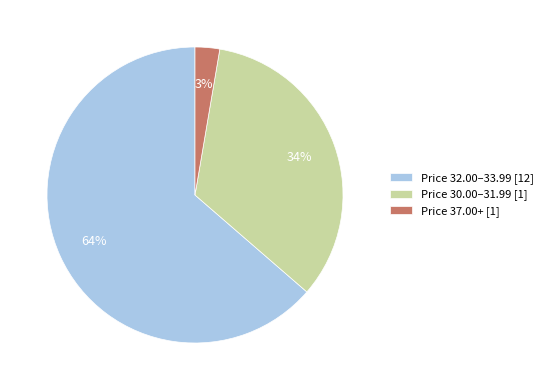

How many slices are in this pie chart?

3